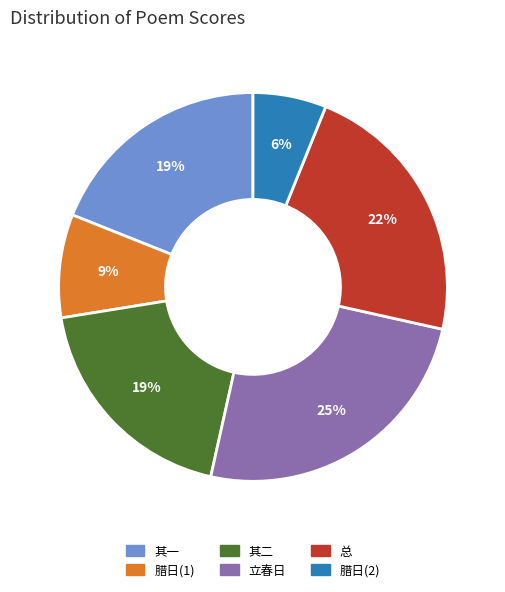

To the nearest percent, what is the average slice percentage?

17%